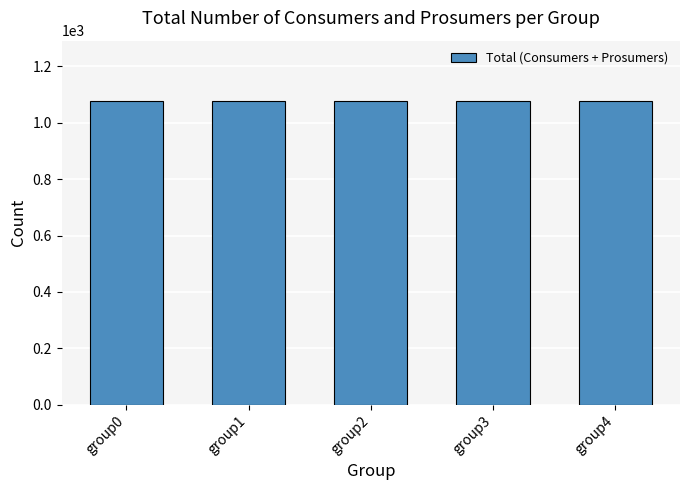

True or false: Prosumers has a value of 440 at 3.

True